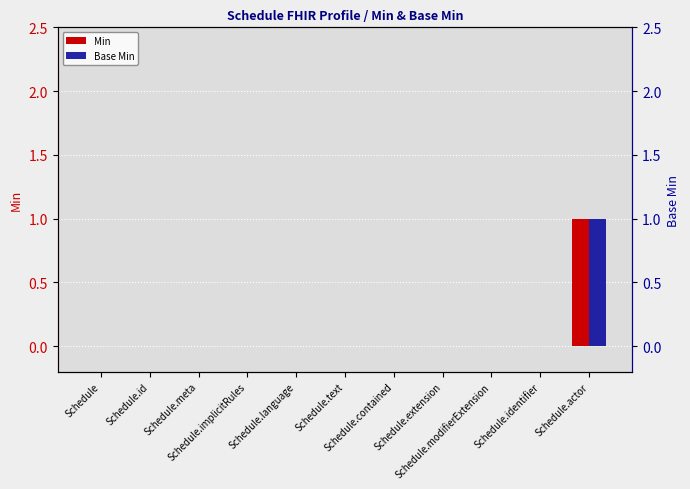

Reading left to right, what are all the values shown in this chart?

Min: Schedule=0	Schedule.id=0	Schedule.meta=0	Schedule.implicitRules=0	Schedule.language=0	Schedule.text=0	Schedule.contained=0	Schedule.extension=0	Schedule.modifierExtension=0	Schedule.identifier=0	Schedule.actor=1
Base Min: Schedule=0	Schedule.id=0	Schedule.meta=0	Schedule.implicitRules=0	Schedule.language=0	Schedule.text=0	Schedule.contained=0	Schedule.extension=0	Schedule.modifierExtension=0	Schedule.identifier=0	Schedule.actor=1